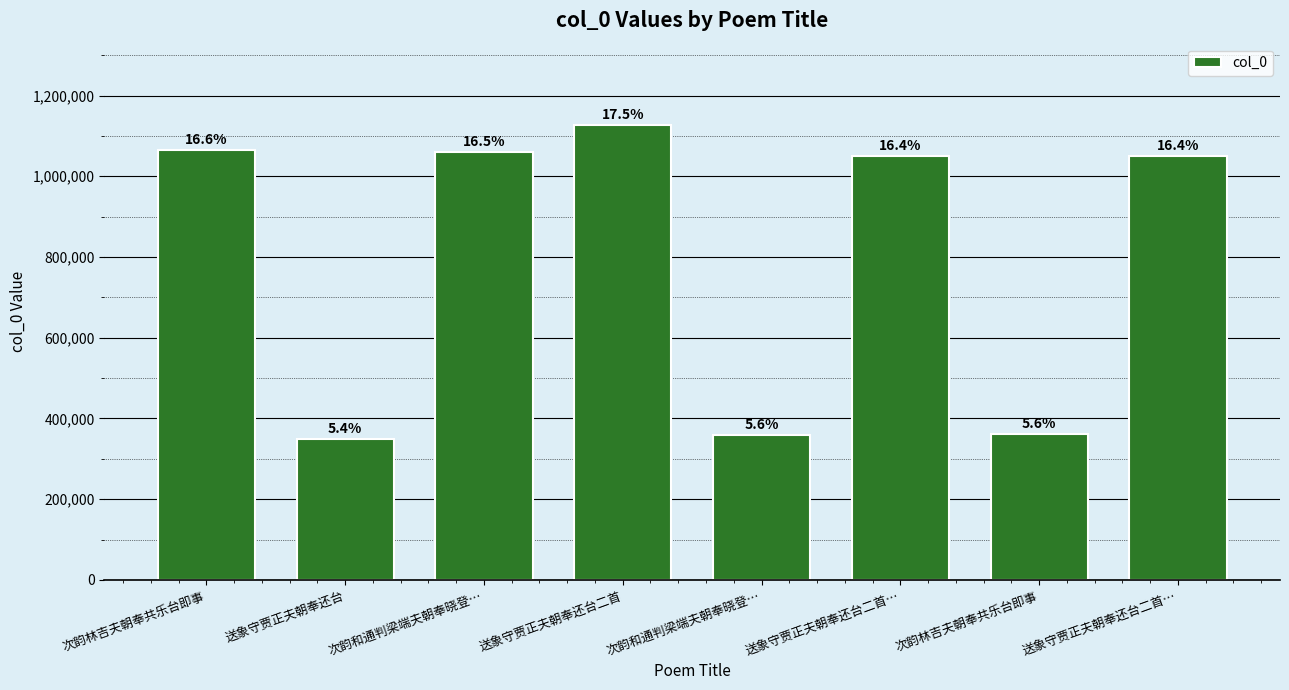

What is the sum of the values at 送象守贾正夫朝奉还台 and 送象守贾正夫朝奉还台二首?

1474112